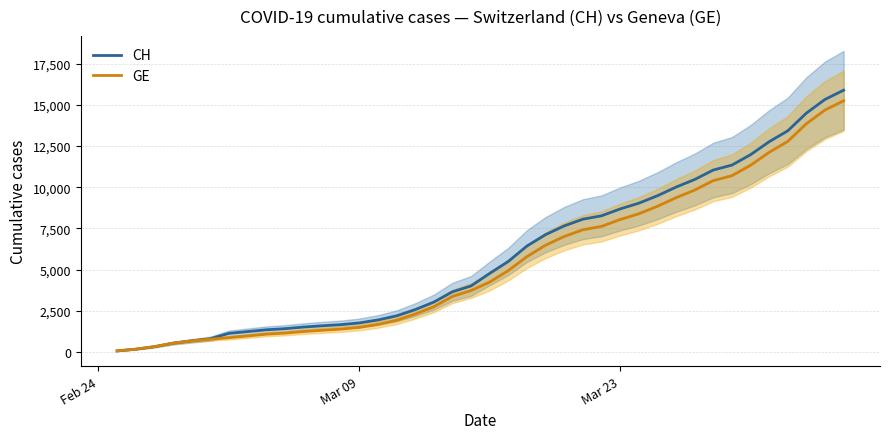

Which series has the largest total across all categories?

CH